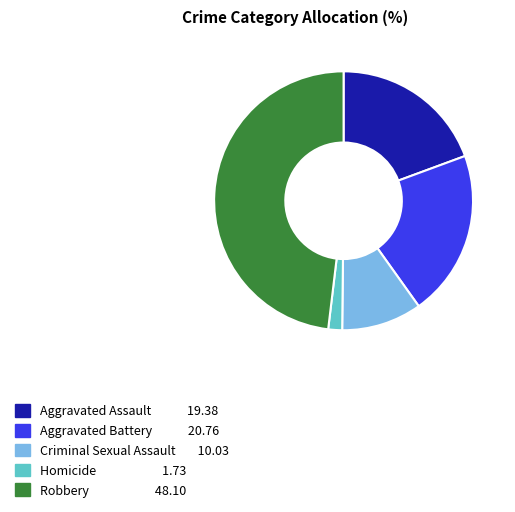

Combined, do Aggravated Battery 20.76 and Criminal Sexual Assault 10.03 account for over 50%?

No